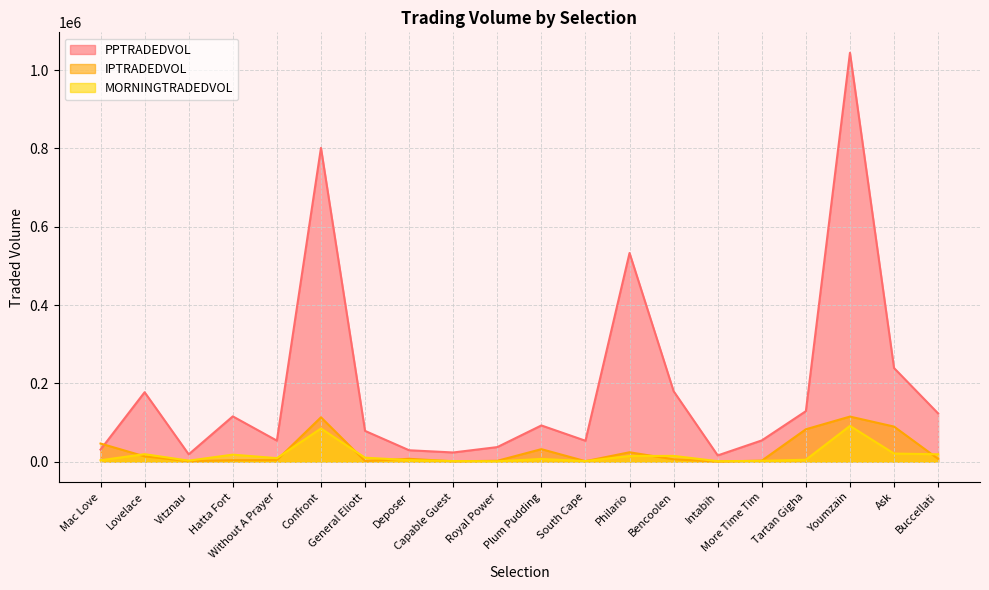

Is it true that MORNINGTRADEDVOL equals 1678.9 at Capable Guest?

True